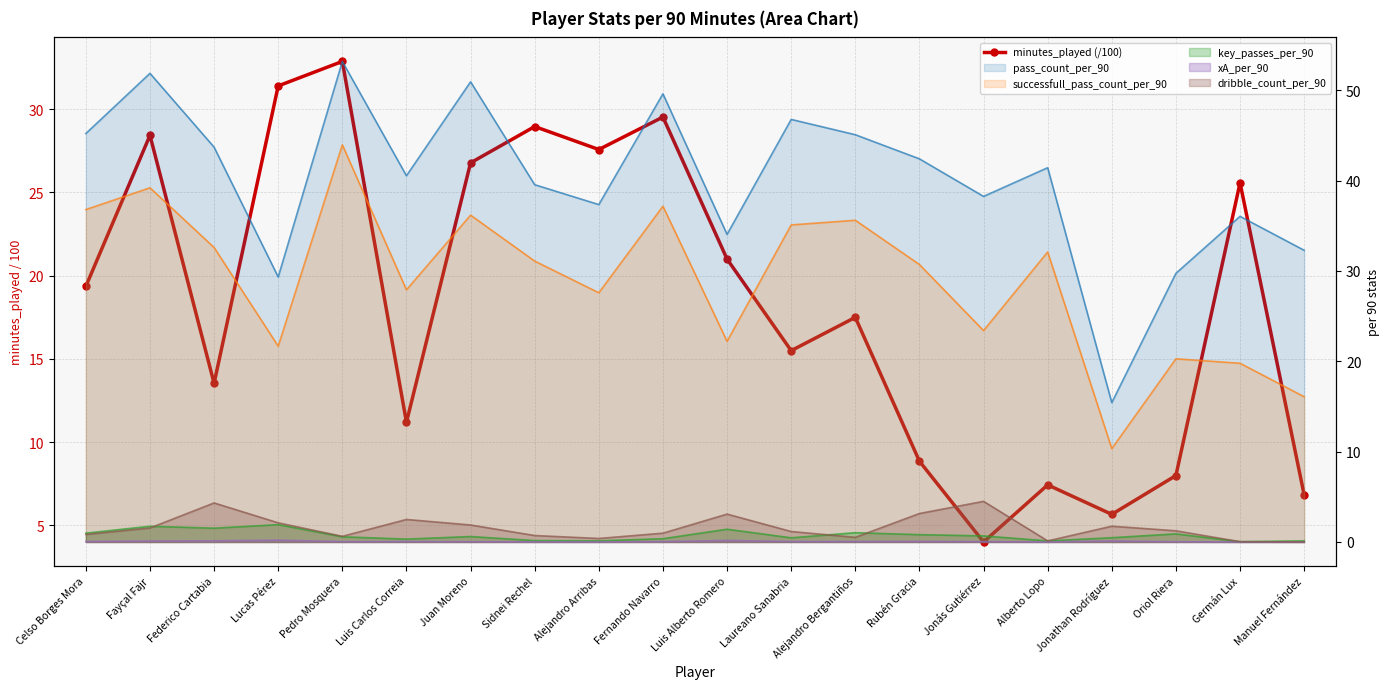

The value at Fernando Navarro is 29.5. True or false?

True